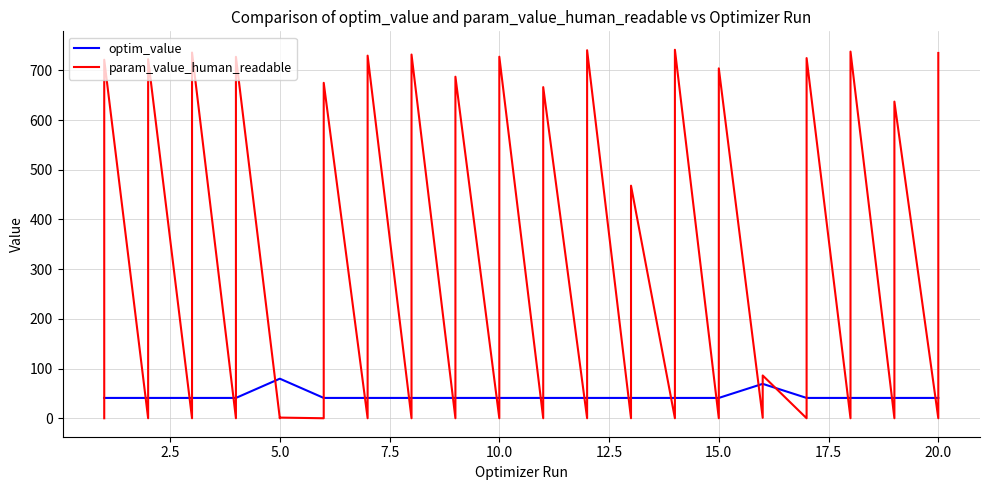

What is the difference between the maximum and minimum values in the param_value_human_readable series?

741.5